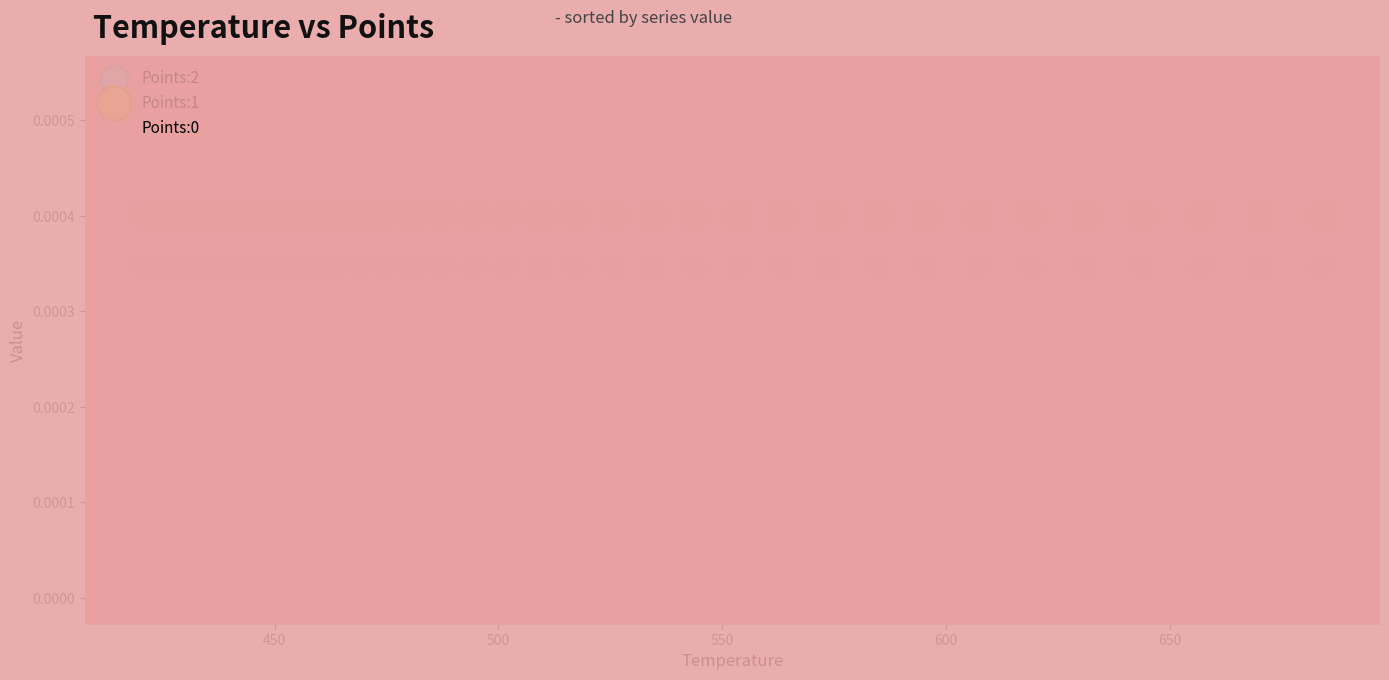

Which series contains the highest Y value?

Points:1